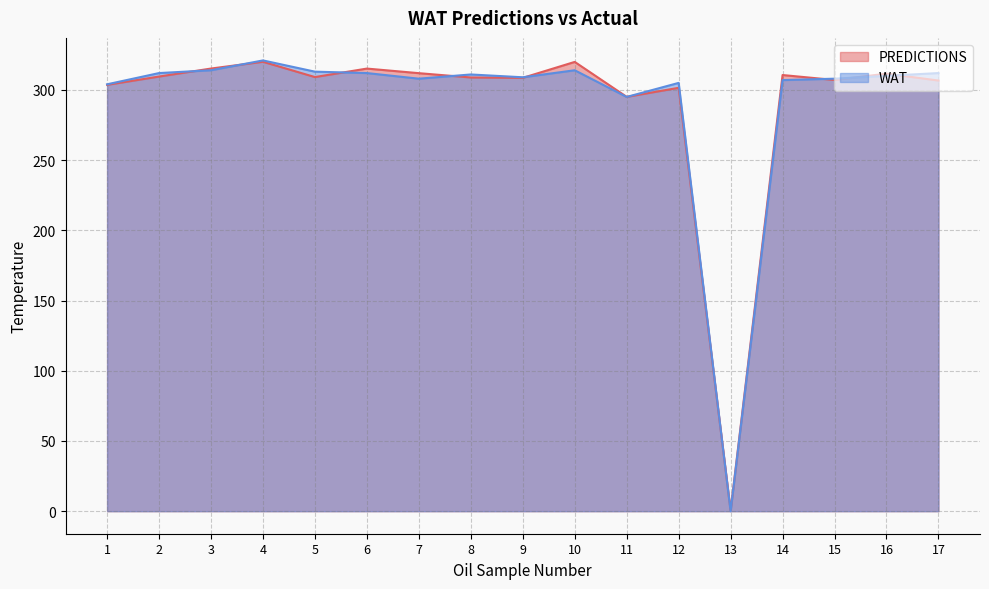

At which category is the sum across all series the highest?

4